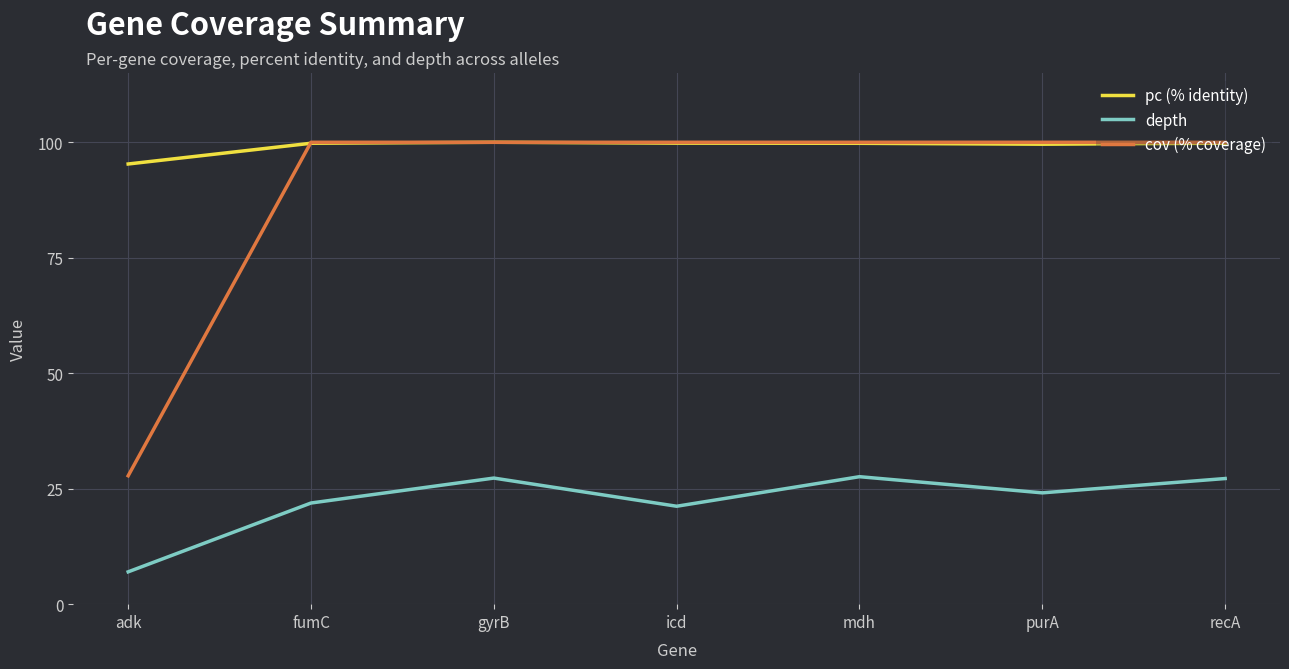

What is the highest value of the cov (% coverage) series?

100.0